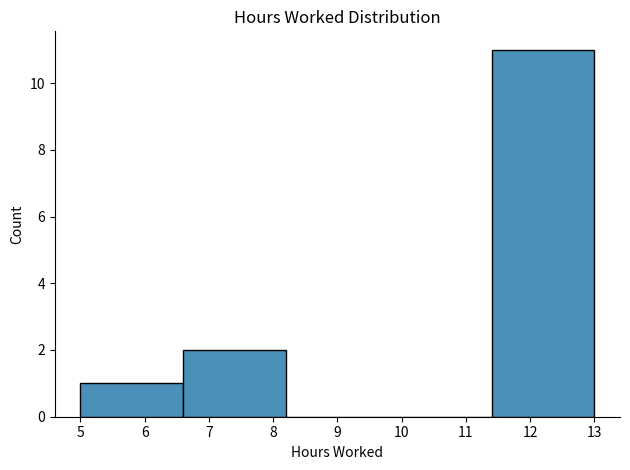

Reading left to right, list every bar in this chart as the range it spans on the x-axis followed by its height. The values are not printed on the chart, so give them approximately, as read against the axis.

5.0 to 6.6: 1
6.6 to 8.2: 2
8.2 to 9.8: 0
9.8 to 11.4: 0
11.4 to 13.0: 11